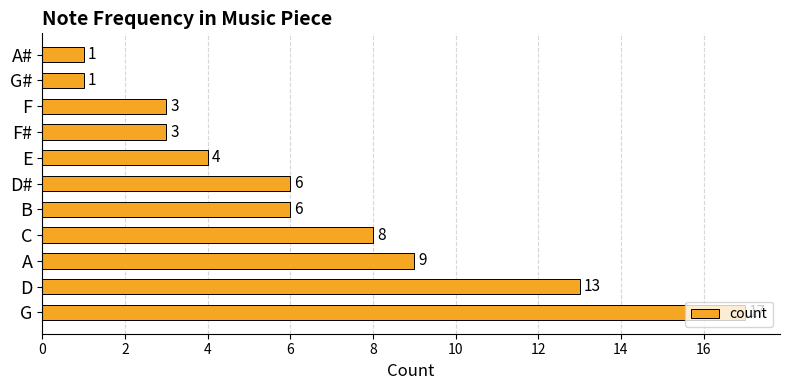

What is the ratio of the value at D to the value at F#?

4.3